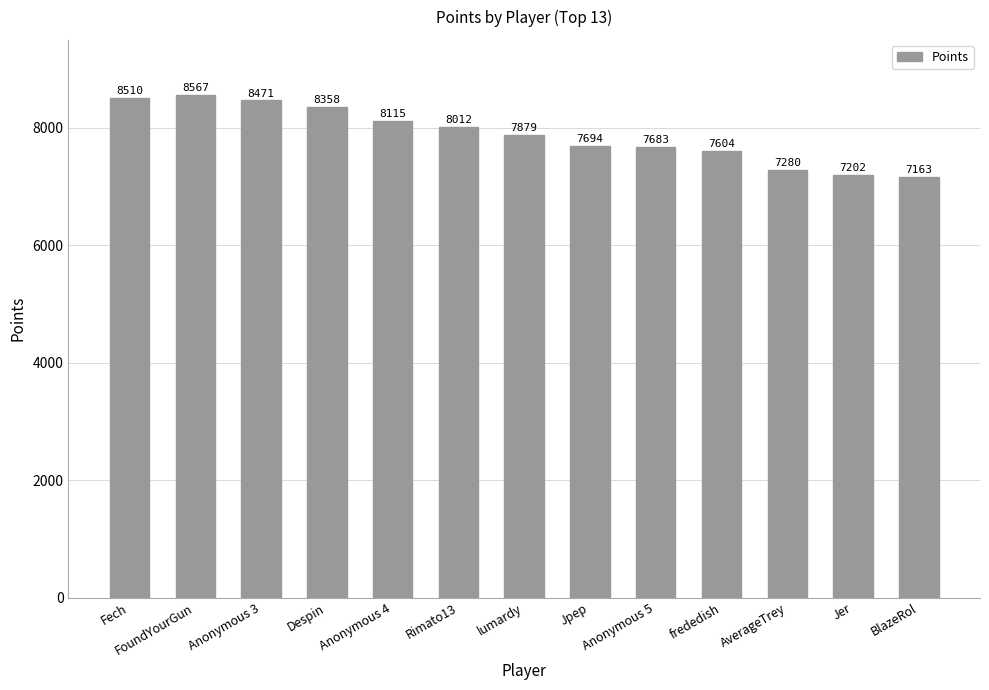

What is the smallest value displayed?

7163